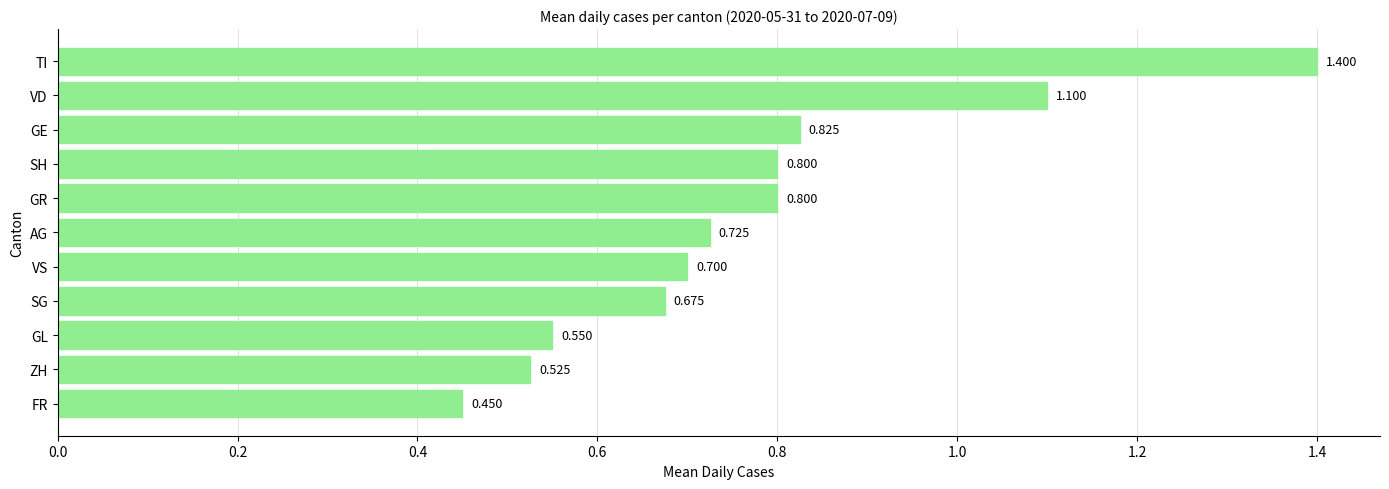

Which has a higher value, FR or GE?

GE